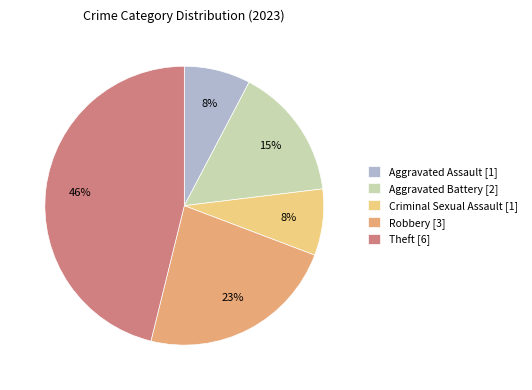

Count the number of slices in the pie.

5